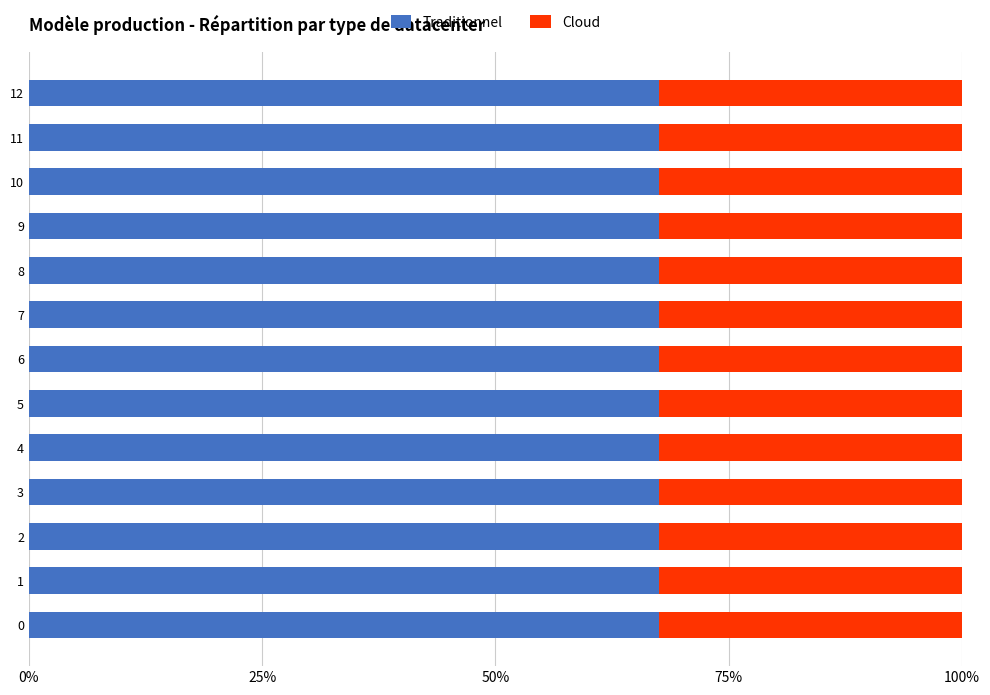

What is the total value across all series at 12?

100.0